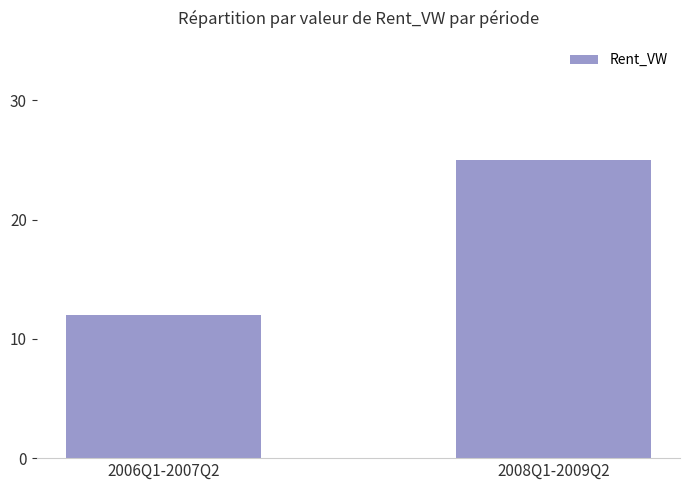

What is the sum of all values?

37